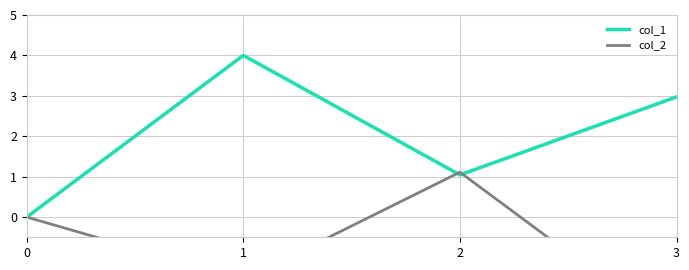

List the series in order of their overall mean, lowest first.

col_2, col_1